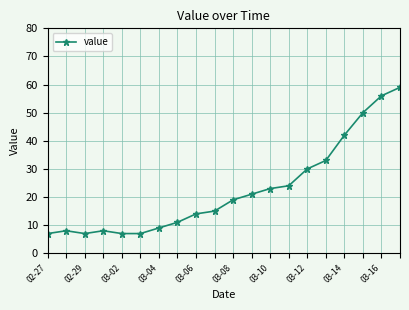

What is the minimum value shown in the chart?

7